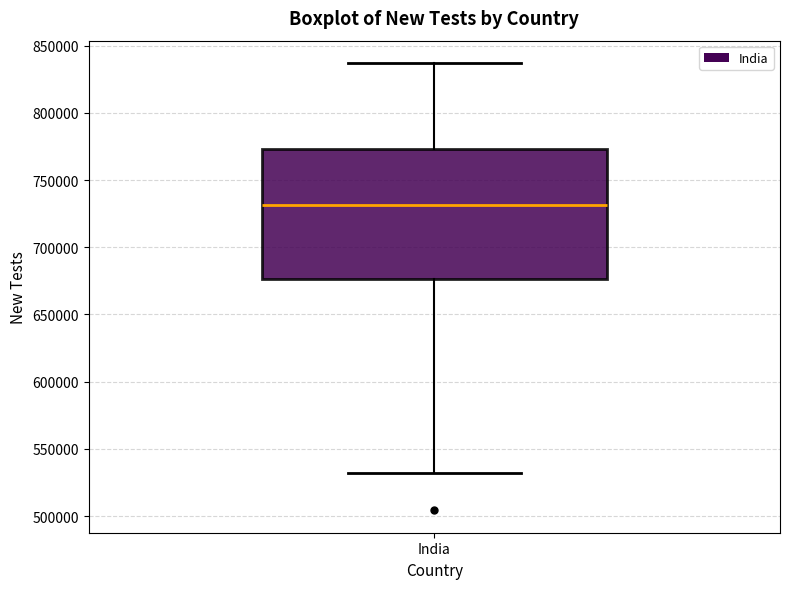

Read this box plot against the y-axis: the position of the median line, the range covered by the box, and the ends of both whiskers. The values are not printed on the chart, so give them approximately, as read against the axis.

median 730000, box 675000 to 775000, whiskers 530000 to 835000